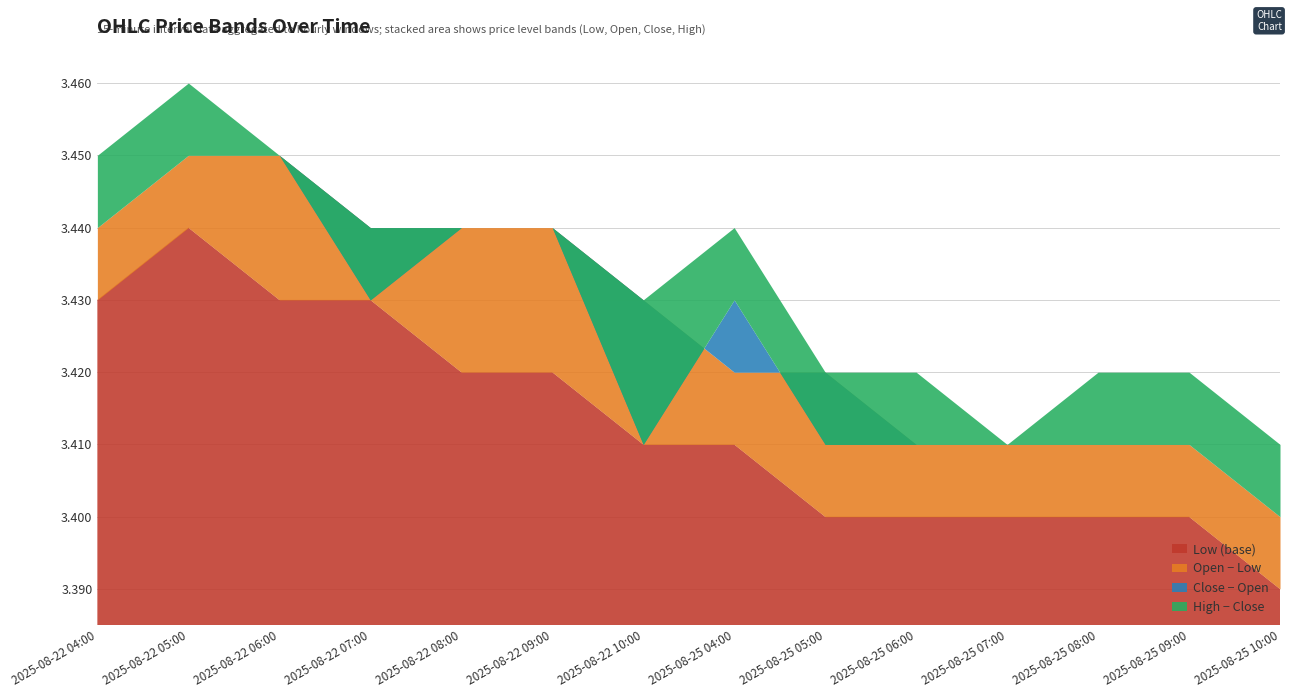

What is the value of the High point at the 3rd from the left?

3.5